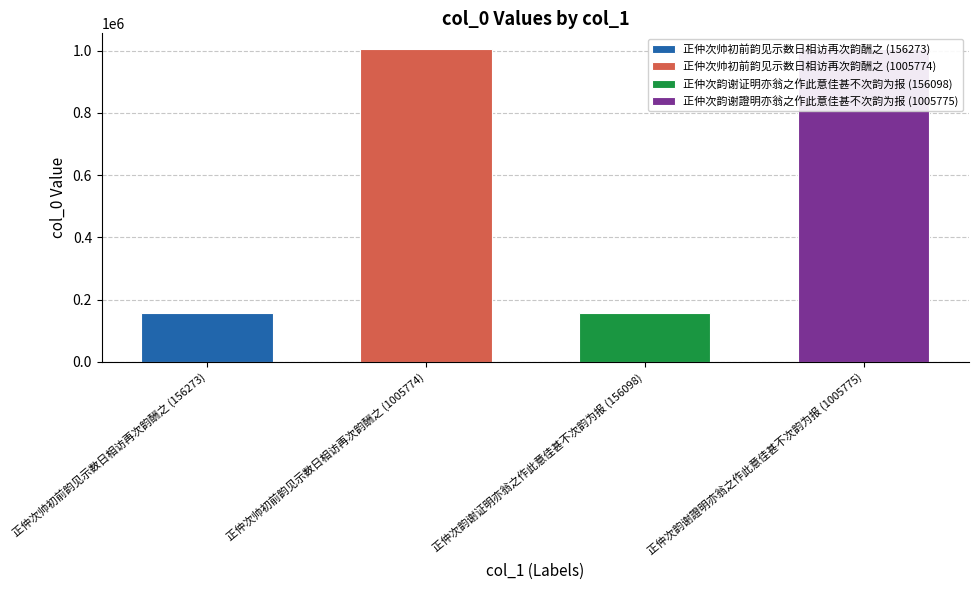

Reading left to right, list all the values displayed in this chart.

156273	1005774	156098	1005775